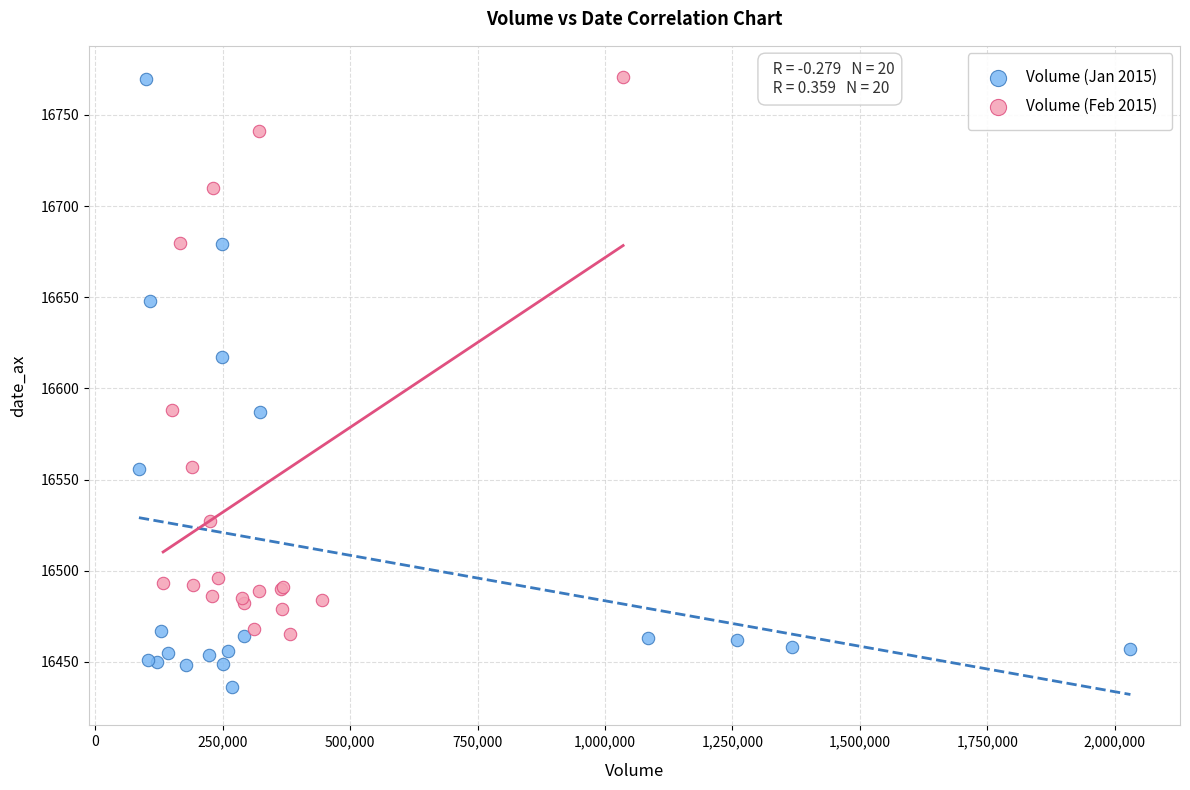

Which series has the largest Y range (max minus min)?

Volume (Jan 2015)